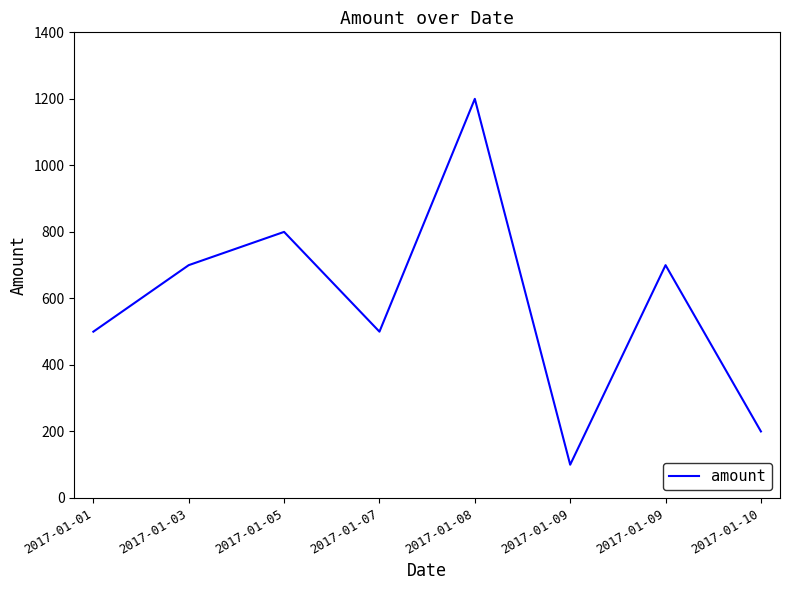

What is the sum of the values at 2017-01-03 and 2017-01-10?

900